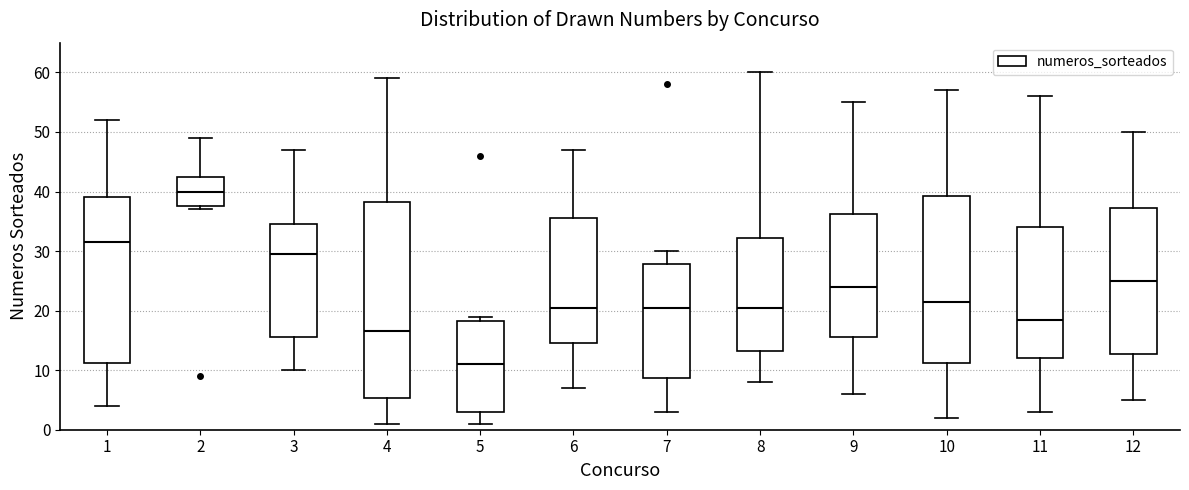

Reading left to right, read every box against the y-axis: the position of its median line, the range the box covers, and the ends of its whiskers. The values are not printed on the chart, so give them approximately, as read against the axis.

1: median 32, box 11 to 39, whiskers 4 to 52
2: median 40, box 38 to 43, whiskers 37 to 49
3: median 30, box 16 to 35, whiskers 10 to 47
4: median 17, box 5 to 38, whiskers 1 to 59
5: median 11, box 3 to 18, whiskers 1 to 19
6: median 21, box 15 to 36, whiskers 7 to 47
7: median 21, box 9 to 28, whiskers 3 to 30
8: median 21, box 13 to 32, whiskers 8 to 60
9: median 24, box 16 to 36, whiskers 6 to 55
10: median 22, box 11 to 39, whiskers 2 to 57
11: median 19, box 12 to 34, whiskers 3 to 56
12: median 25, box 13 to 37, whiskers 5 to 50